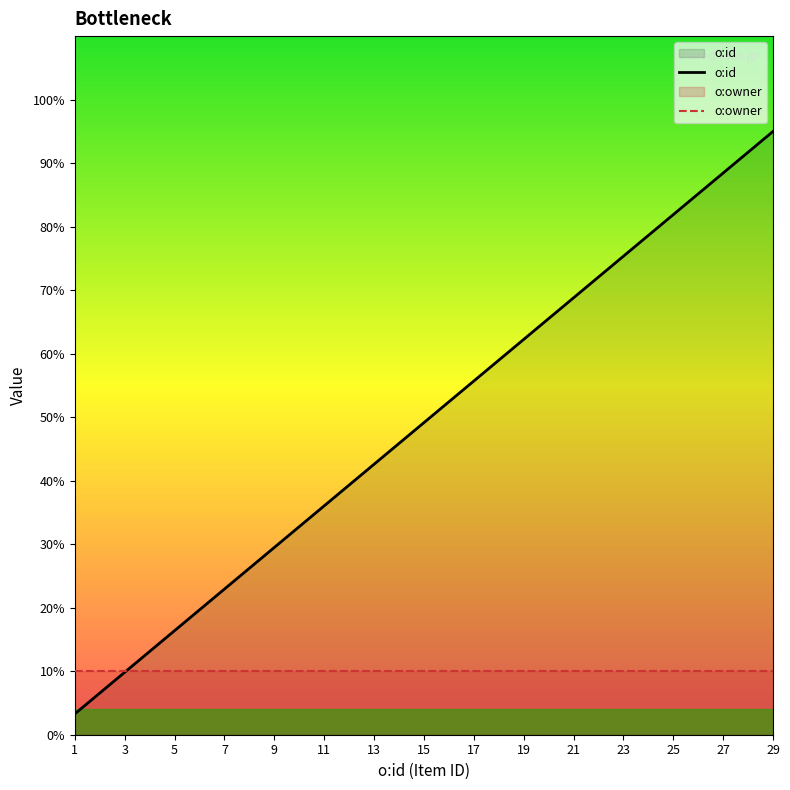

What is the difference between the o:id values at 21 and 13?

26.2